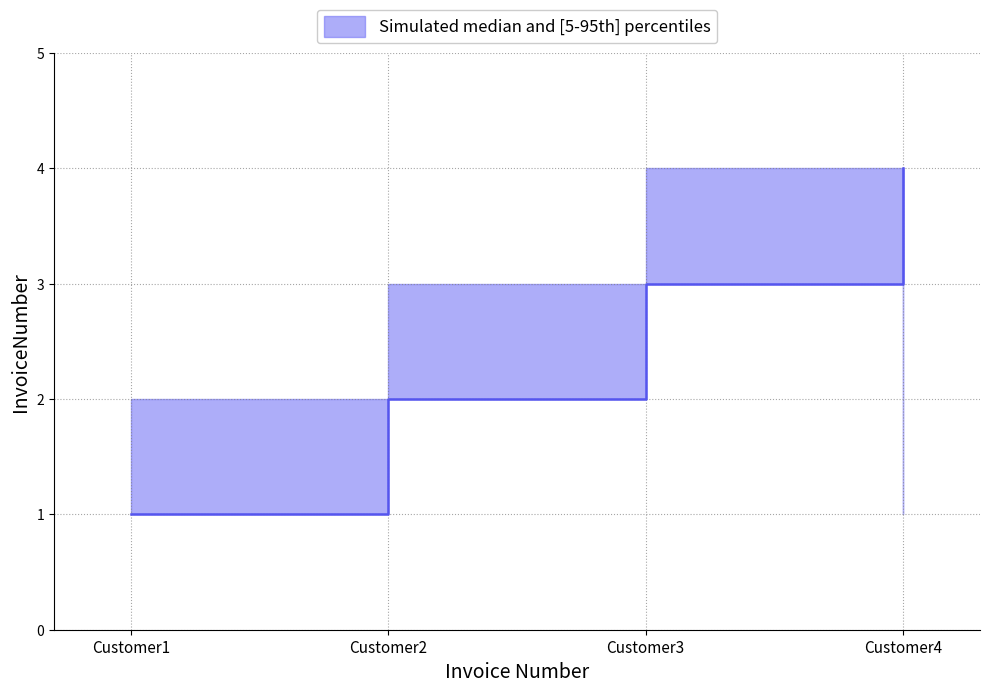

What value does the data have at Customer3?

3